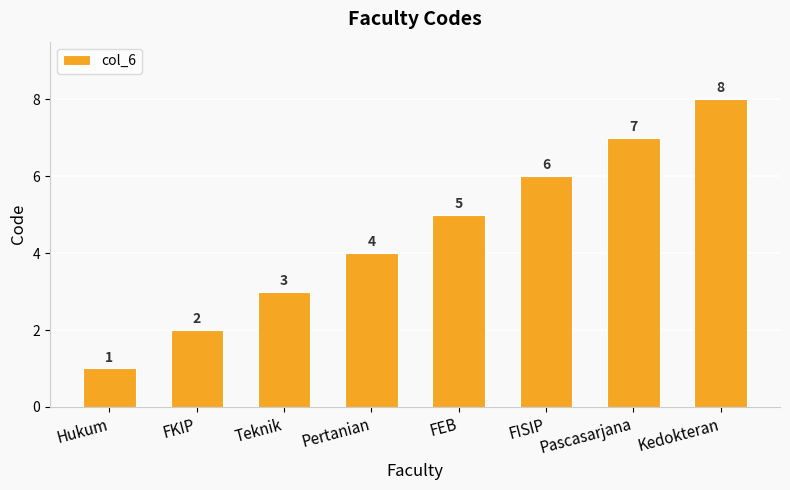

How many bars are there in total?

8